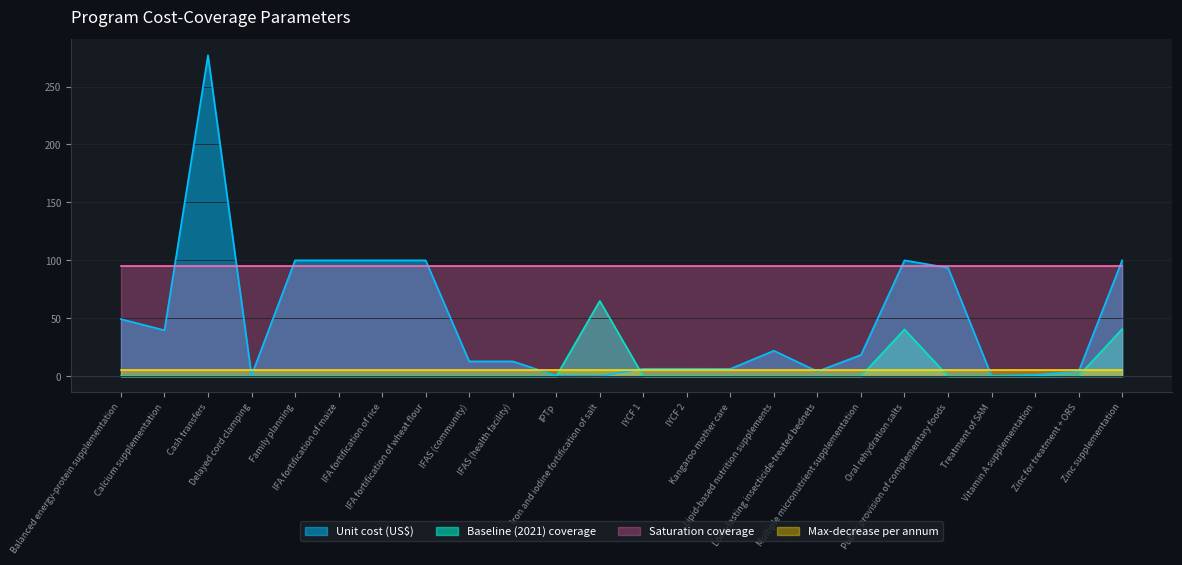

What is the total value across all series at Lipid-based nutrition supplements?

122.0